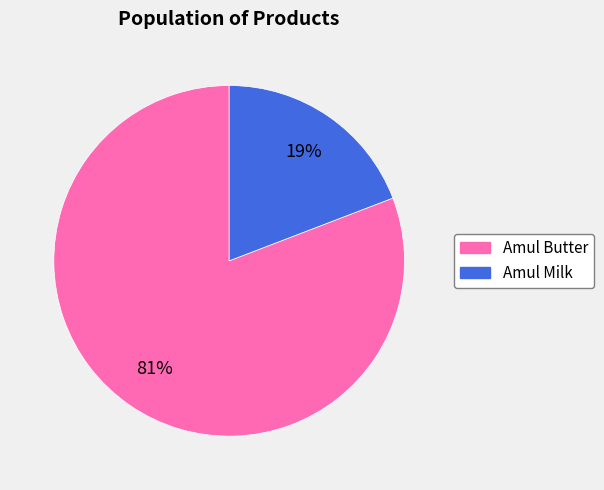

Approximately how many times larger is the value at Amul Milk compared to Amul Butter?

0.2